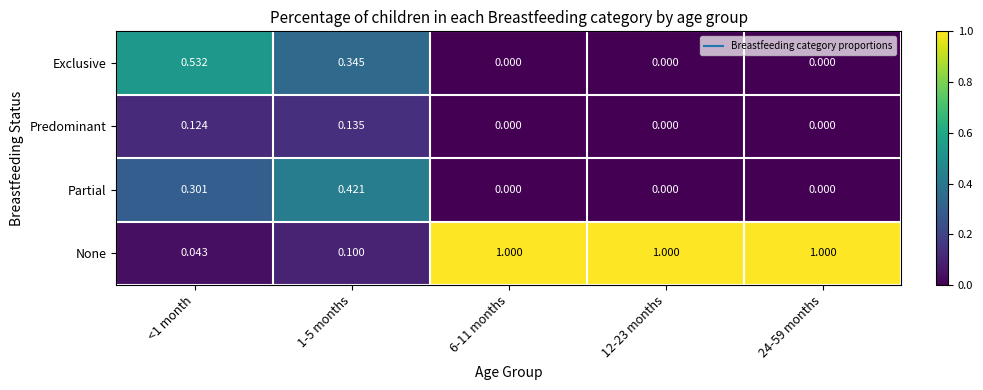

At how many categories does at least one series exceed 0?

5